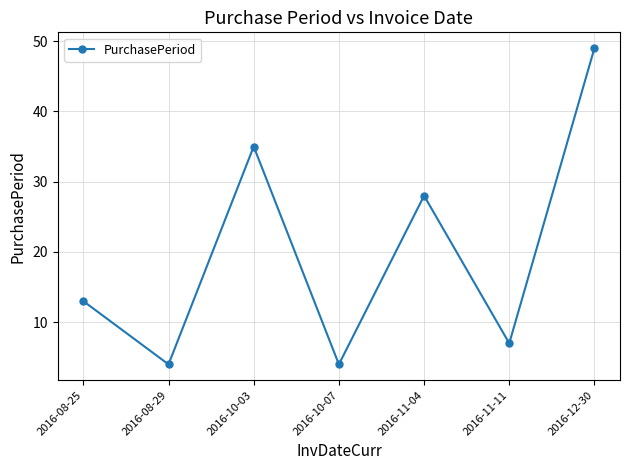

At which category does the chart reach its peak across all series?

2016-12-30